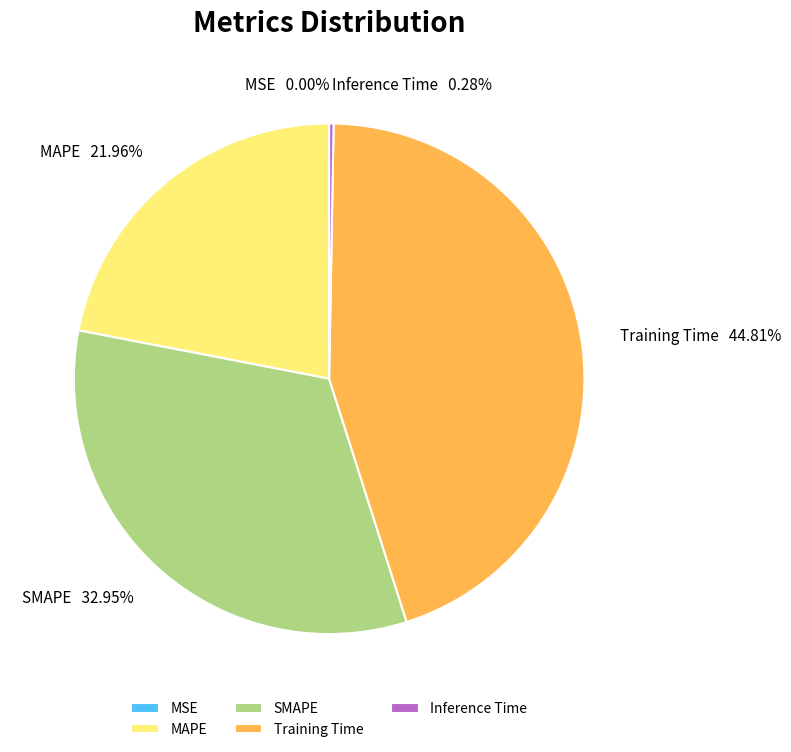

What is the total percentage of MAPE and Training Time?

66.8%